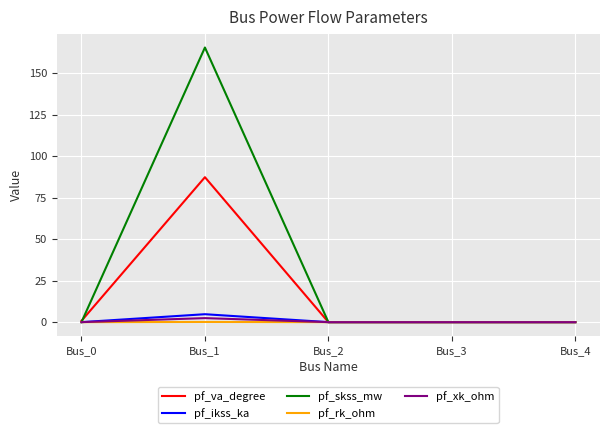

True or false: pf_skss_mw has a value of -104.6 at Bus_0.

False